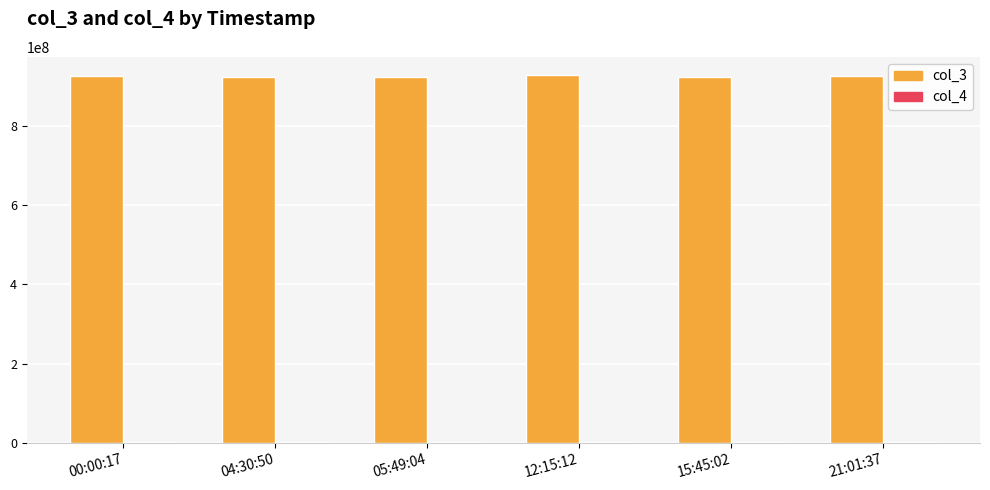

Which series has the largest total across all categories?

col_3